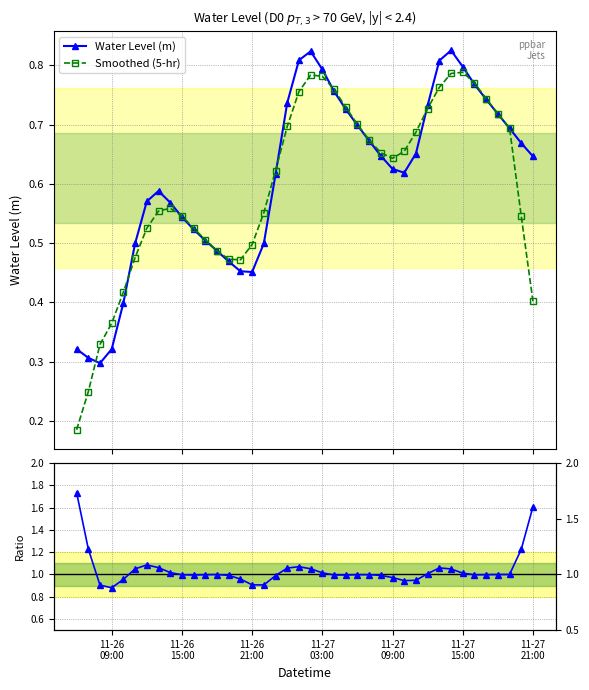

True or false: Water Level (m) has more than 2 points higher than both neighbors.

True